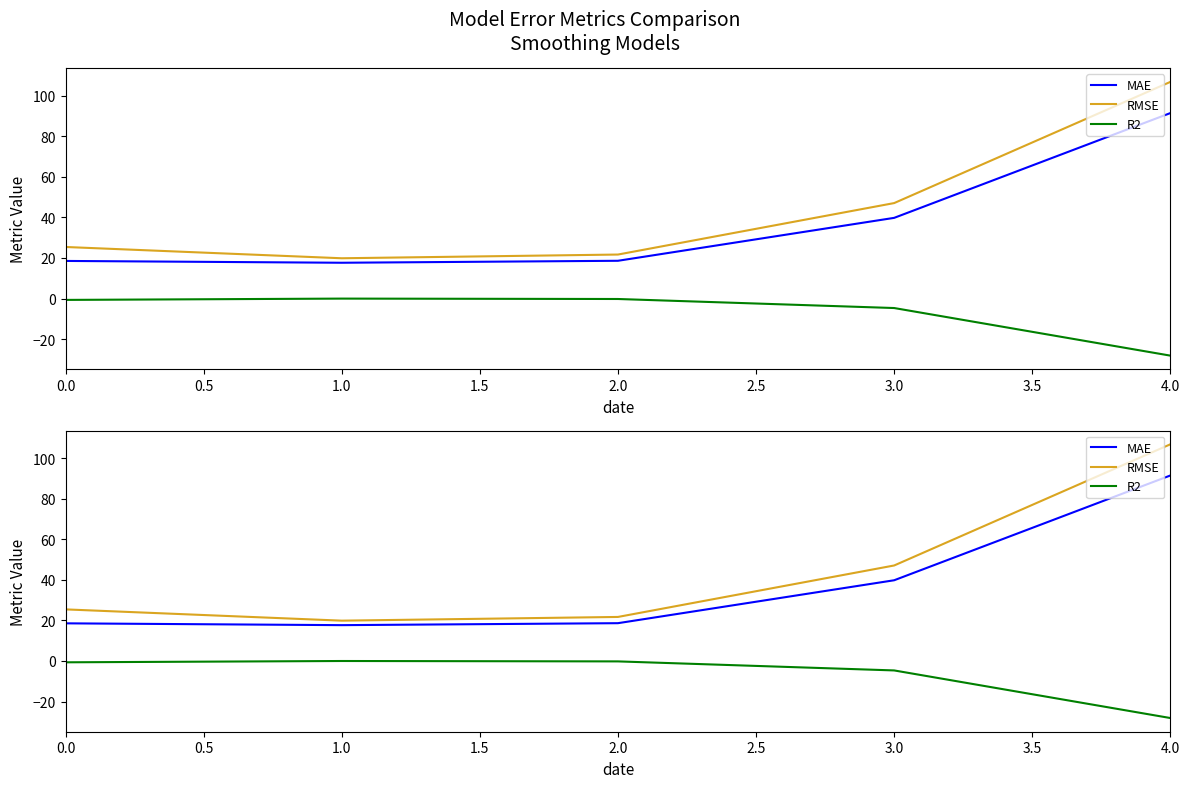

At how many categories does at least one series exceed 38?

2